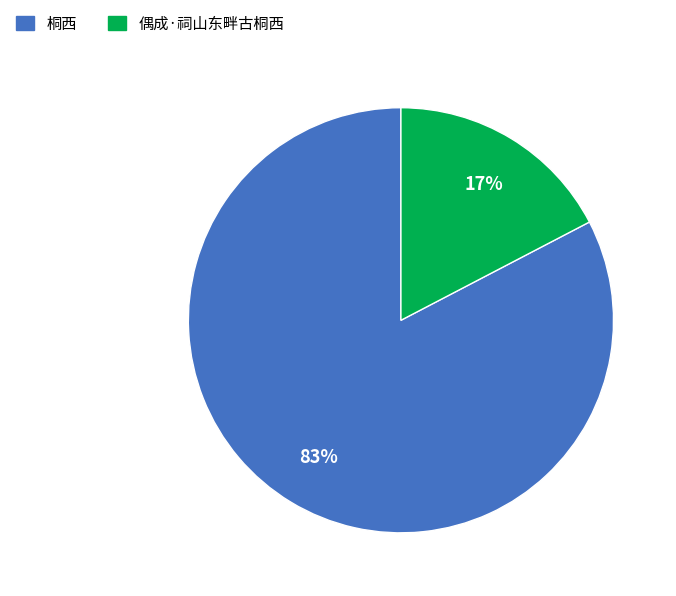

Is it true that 偶成·祠山东畔古桐西 is 8% of the pie?

False